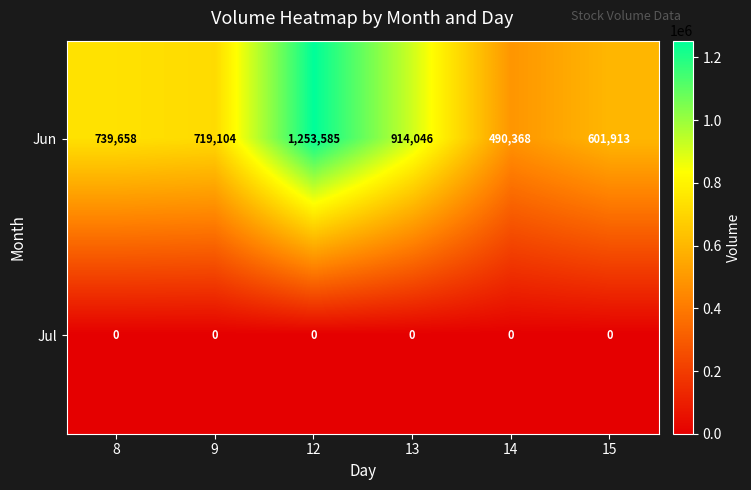

How many distinct data groups are displayed?

2